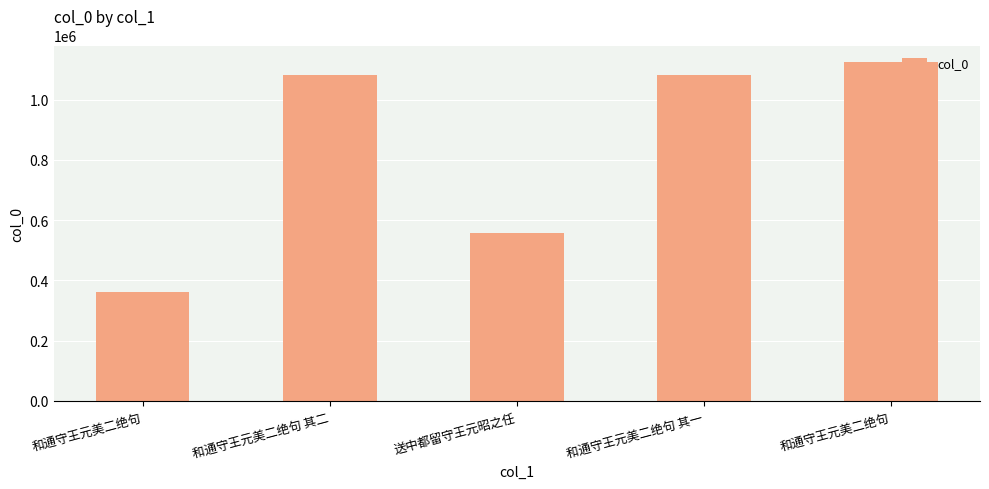

What is the sum of the values at 和通守王元美二绝句 and 和通守王元美二绝句?

1485844